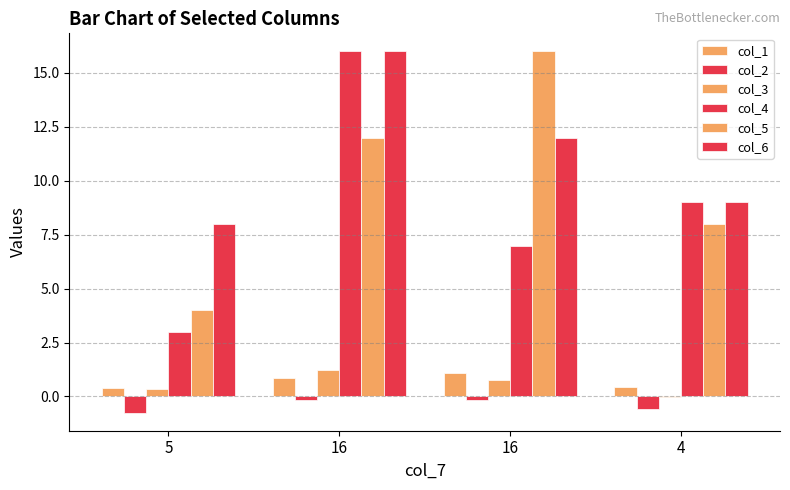

Is the value of col_6 at 16 greater than the value of col_1 at 4?

Yes